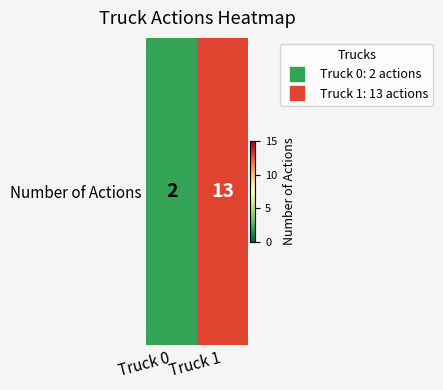

Is it true that the value at Truck 0 is 2?

True